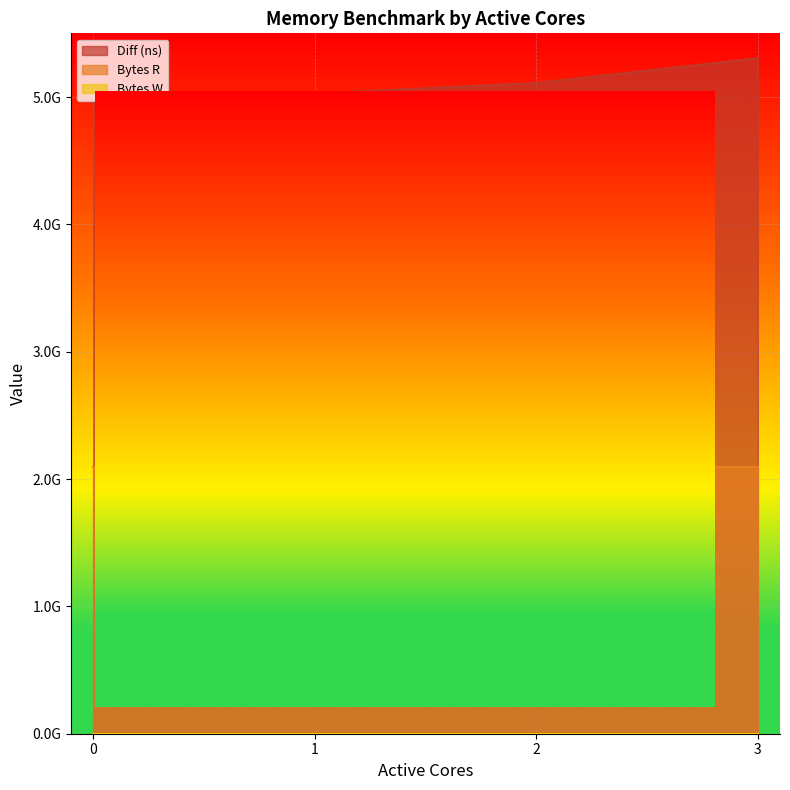

What is the spread (max minus min) of values at 1?

5028303004